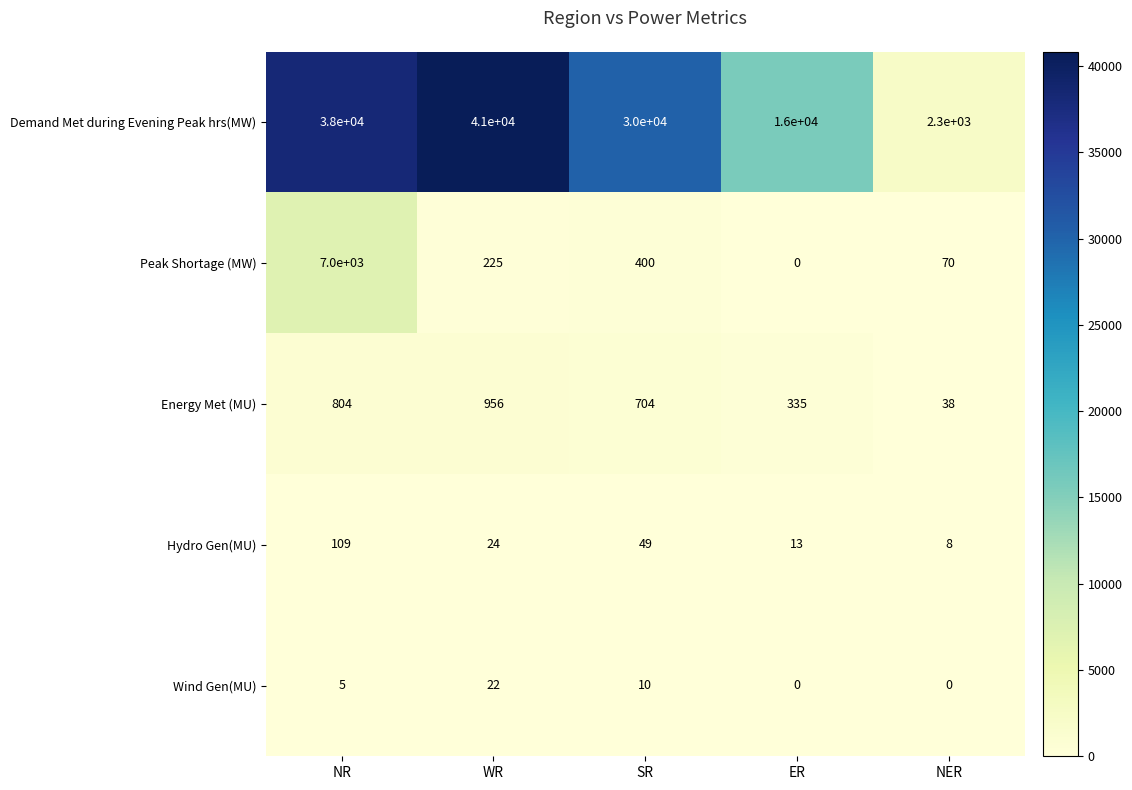

The value of Wind Gen(MU) at NER is 0. True or false?

True